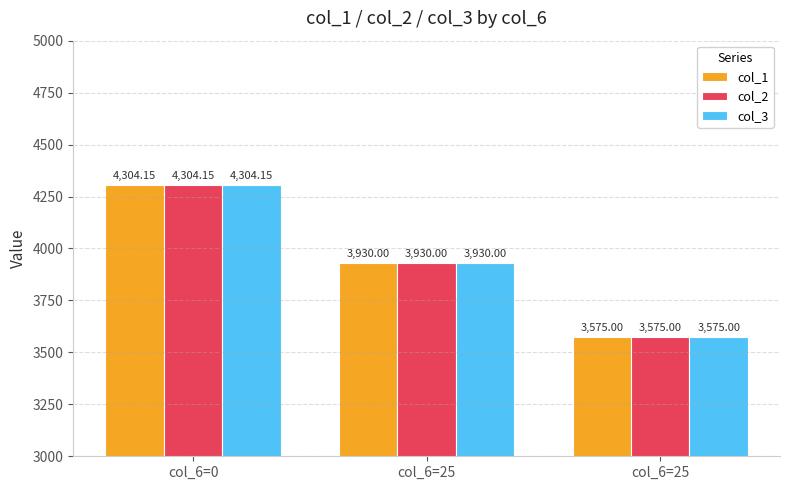

At which label does col_3 first exceed 3930?

col_6=0